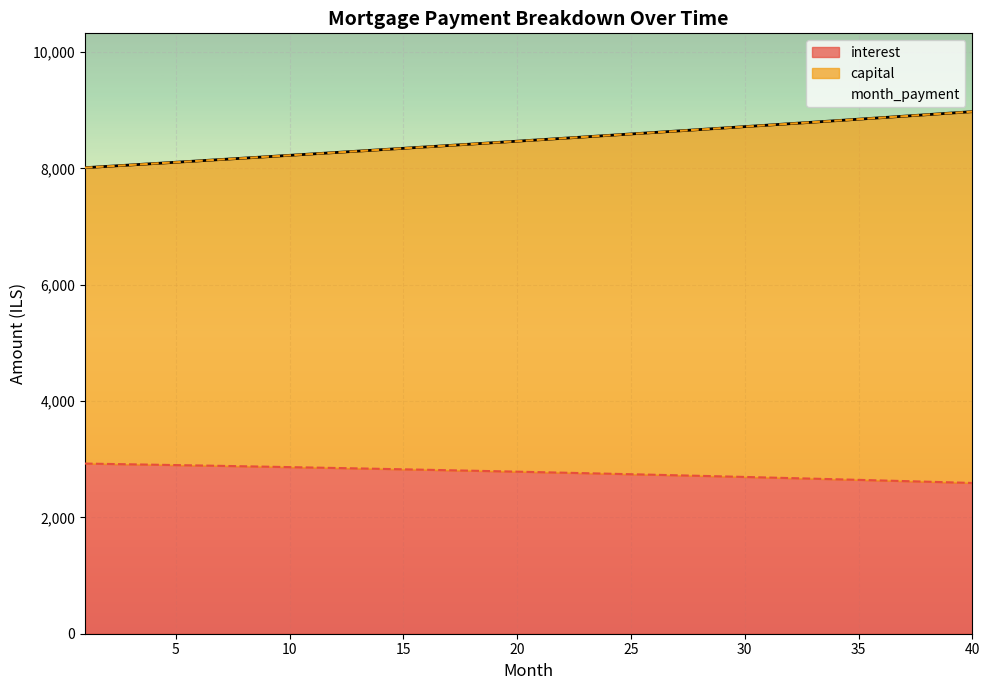

True or false: interest has a value of 2905.8 at 4.

True